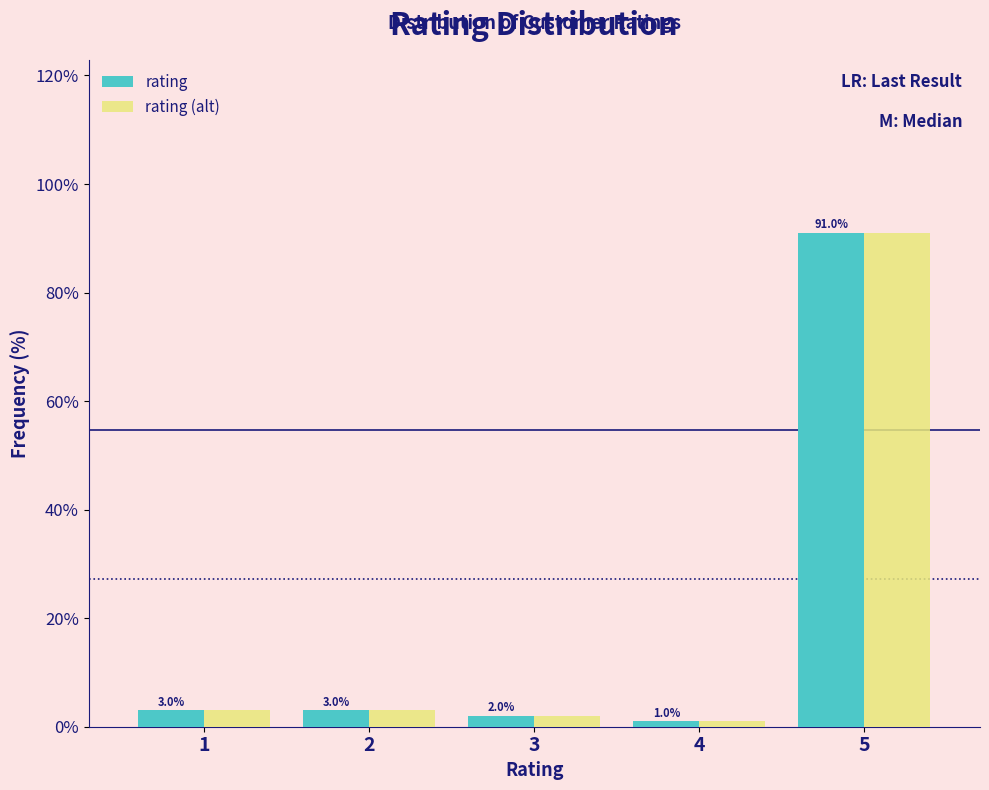

Reading left to right, extract all data points from this chart.

rating: 1=3	2=3	3=2	4=1	5=91
rating (alt): 1=3	2=3	3=2	4=1	5=91